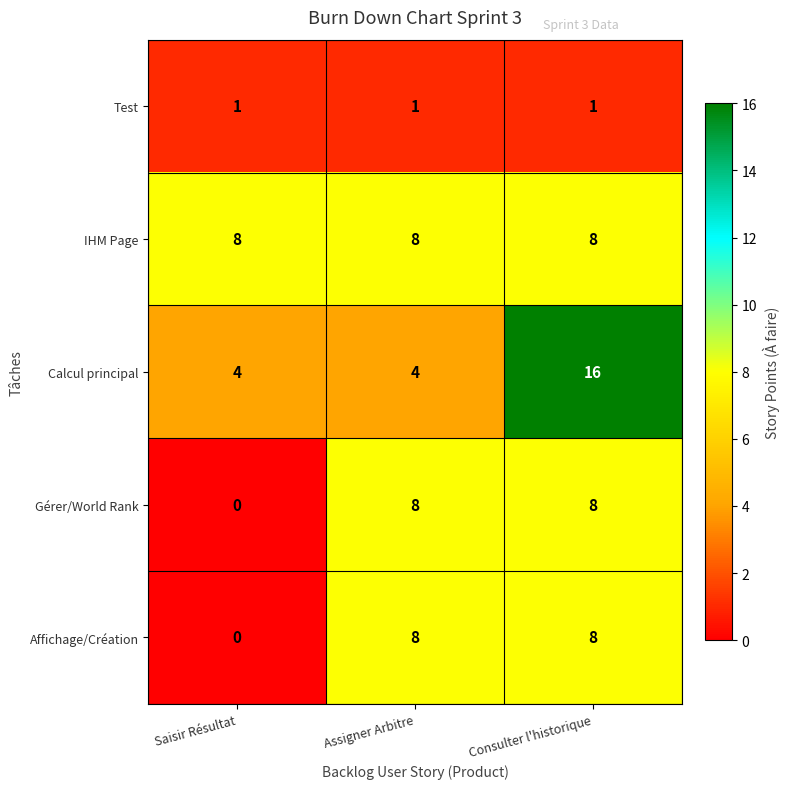

What is the difference between the maximum and minimum values in the Calcul principal series?

12